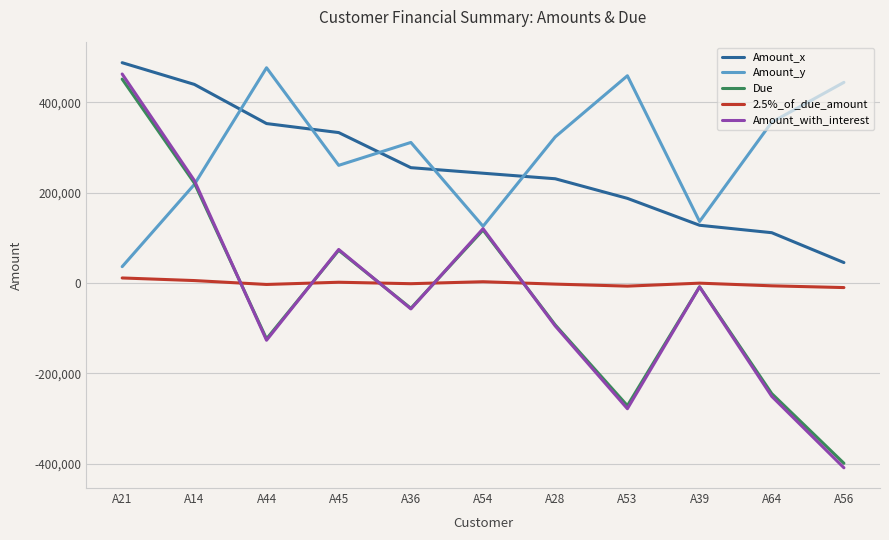

Which series changed the most between A14 and A54?

Amount_x